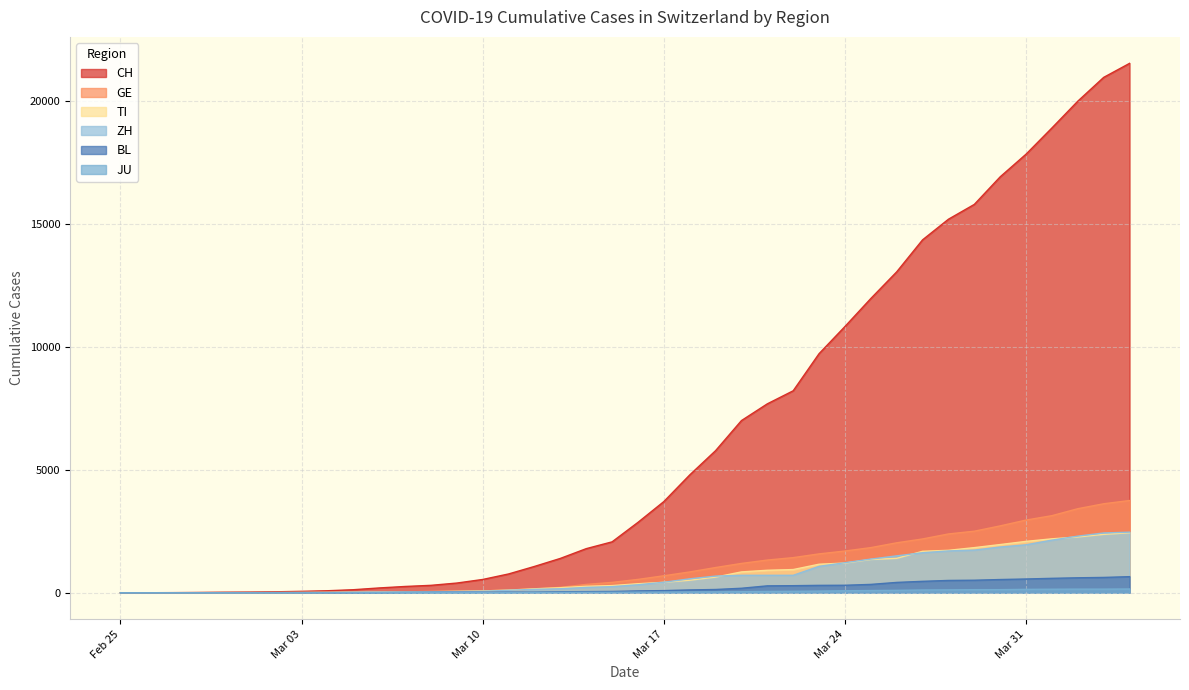

Which series has the largest total across all categories?

CH